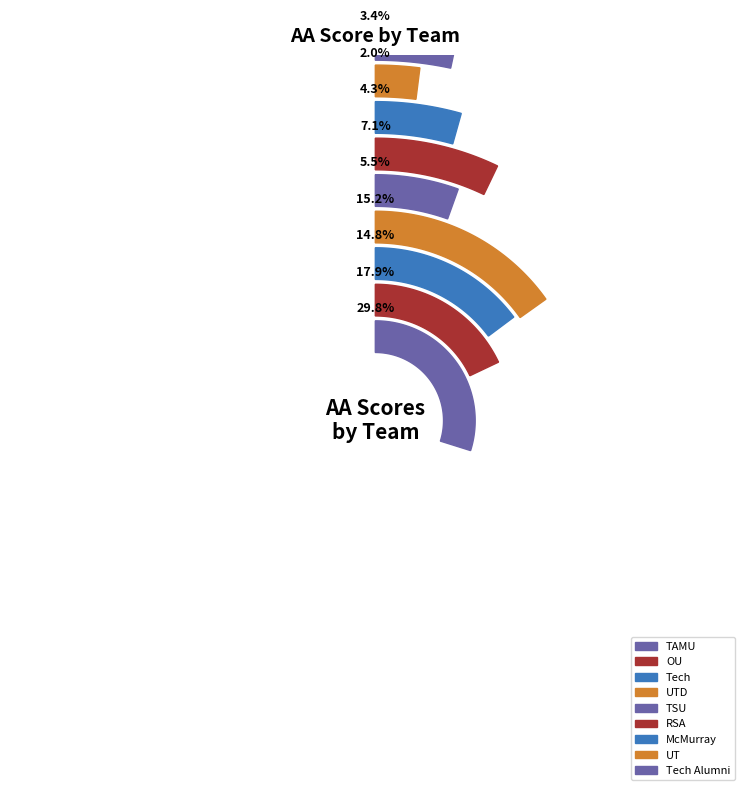

How much of the chart is everything except UTD?

84.8%